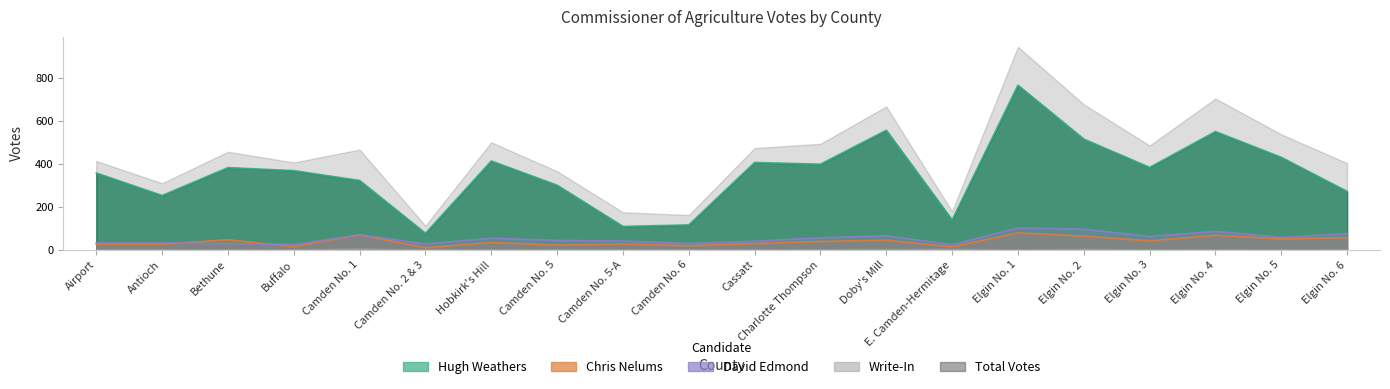

Which series has the largest total across all categories?

Hugh Weathers (Total)